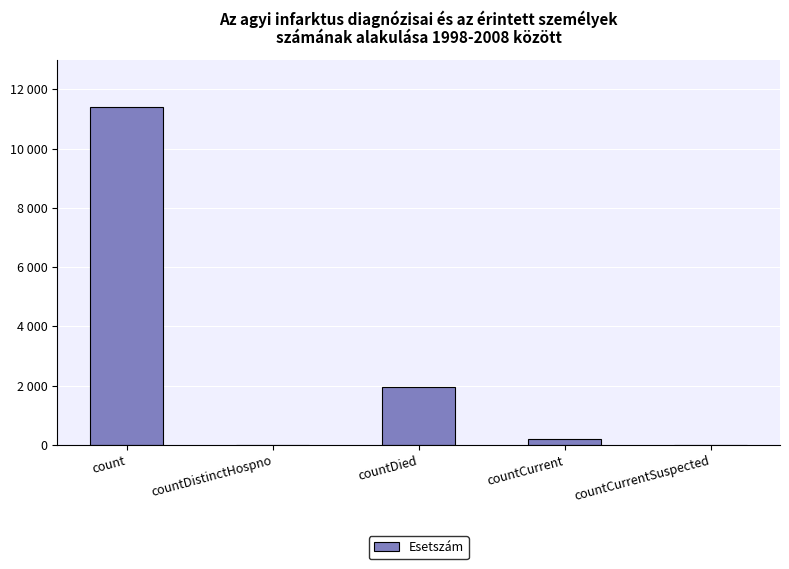

Reading right to left, what are all the values shown in this chart?

countCurrentSuspected=0	countCurrent=212	countDied=1945	countDistinctHospno=0	count=11392